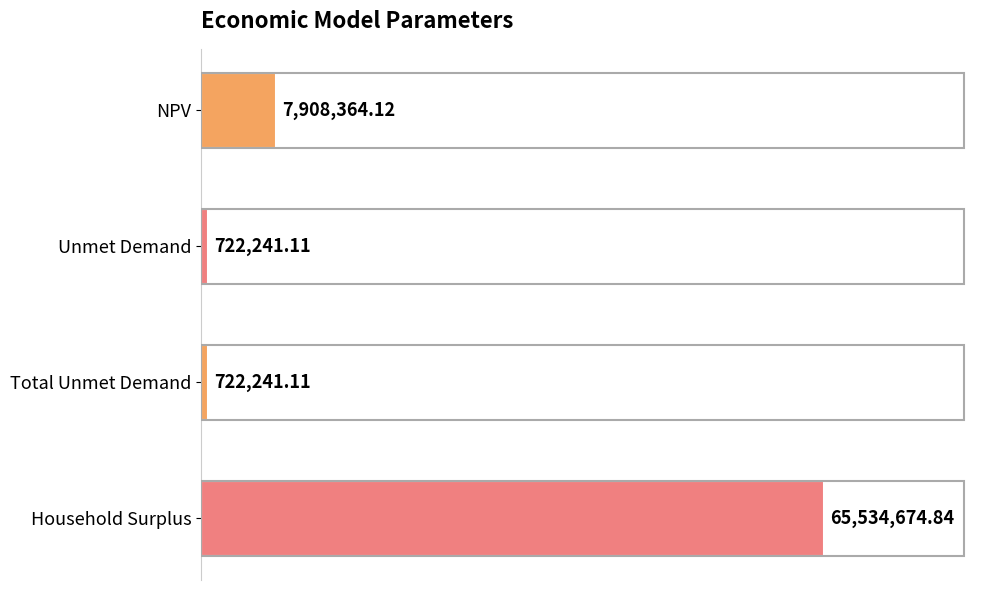

Rank the categories by value from lowest to highest.

Unmet Demand, Total Unmet Demand, NPV, Household Surplus